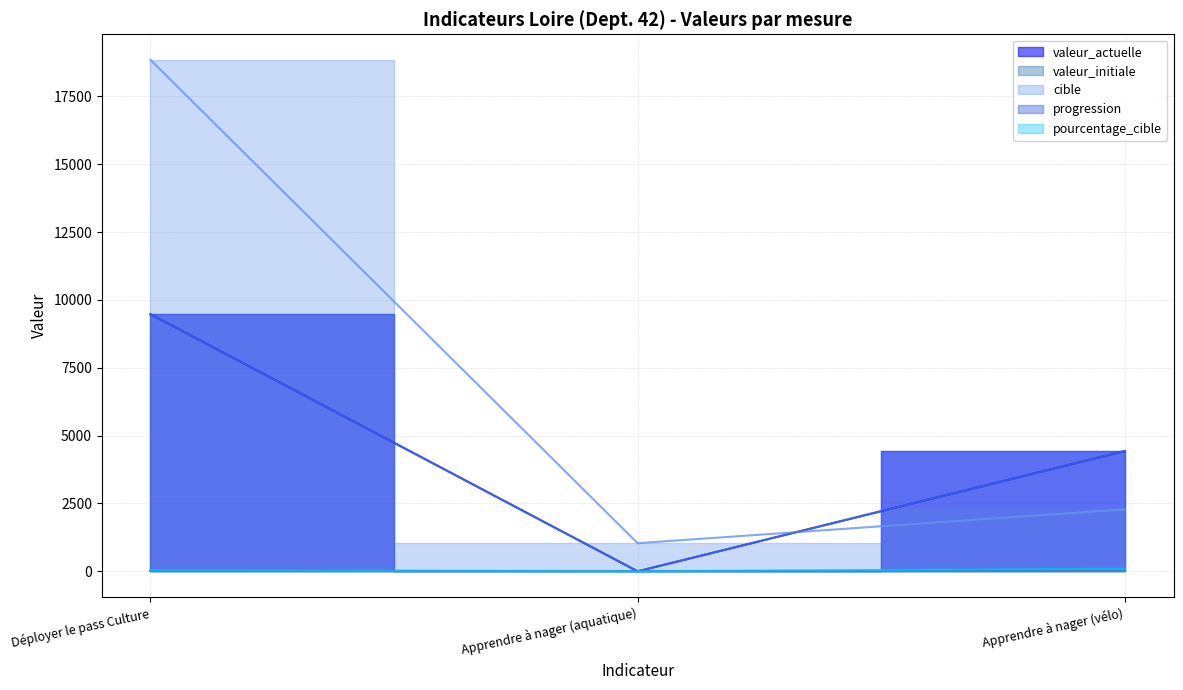

List the series in order of their peak value, lowest first.

pourcentage_cible, valeur_actuelle, progression, cible